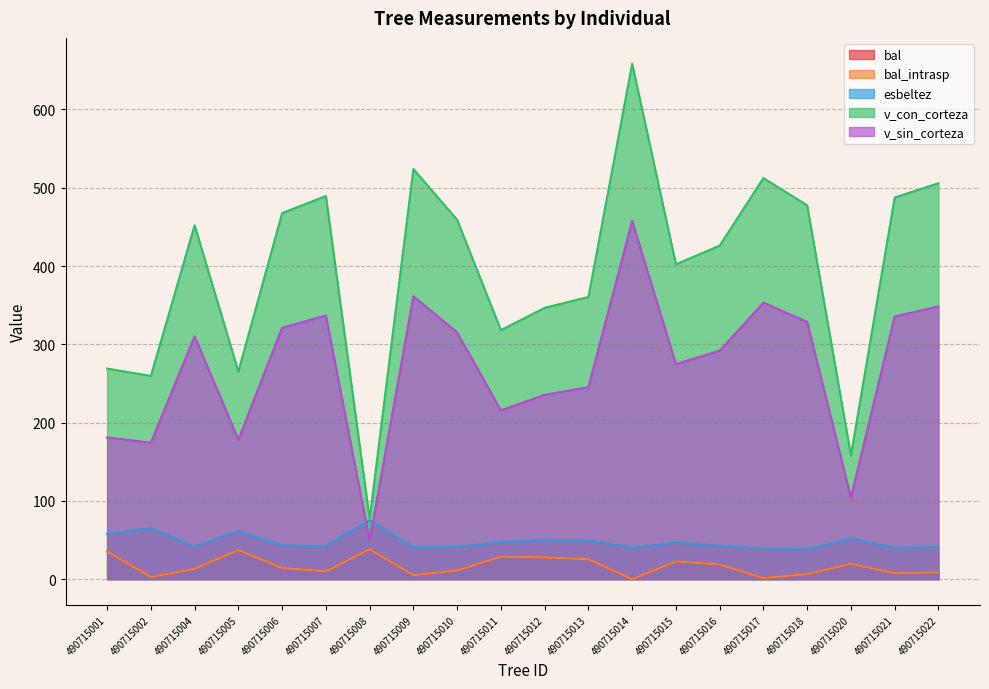

At which label does esbeltez first exceed 43?

490715001